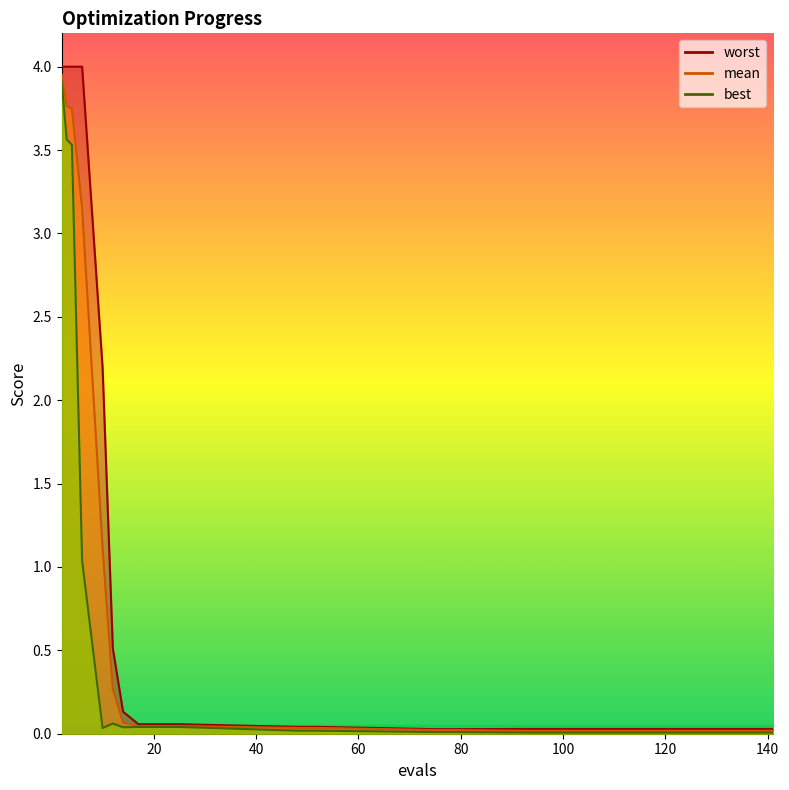

The value of worst at 2 is 4.0. True or false?

True